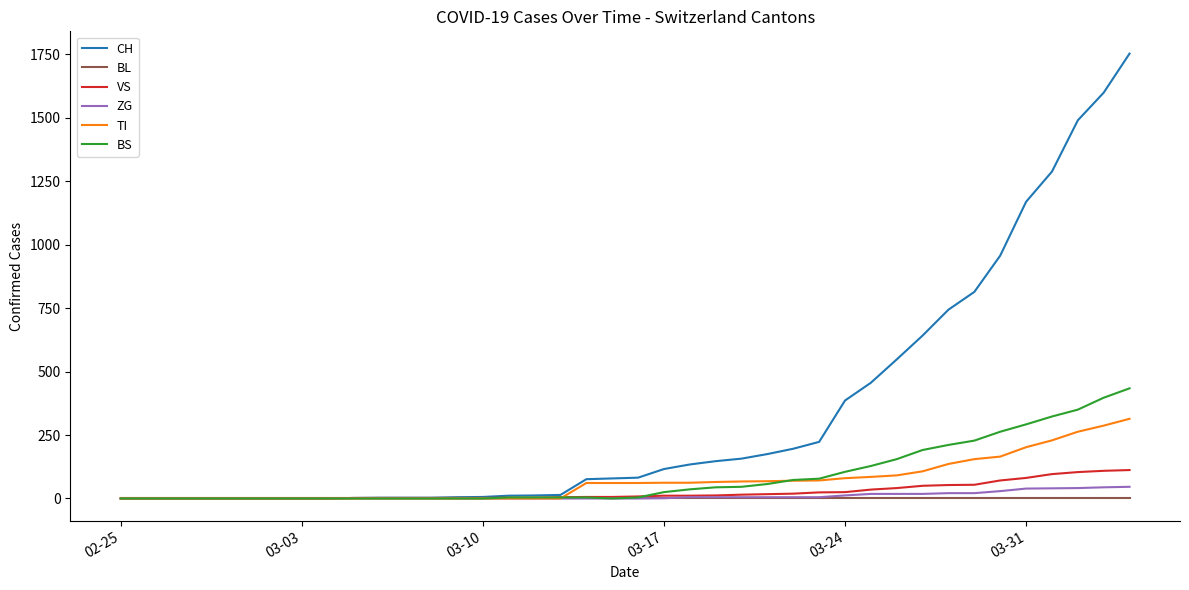

Which series has the largest range (max minus min)?

CH